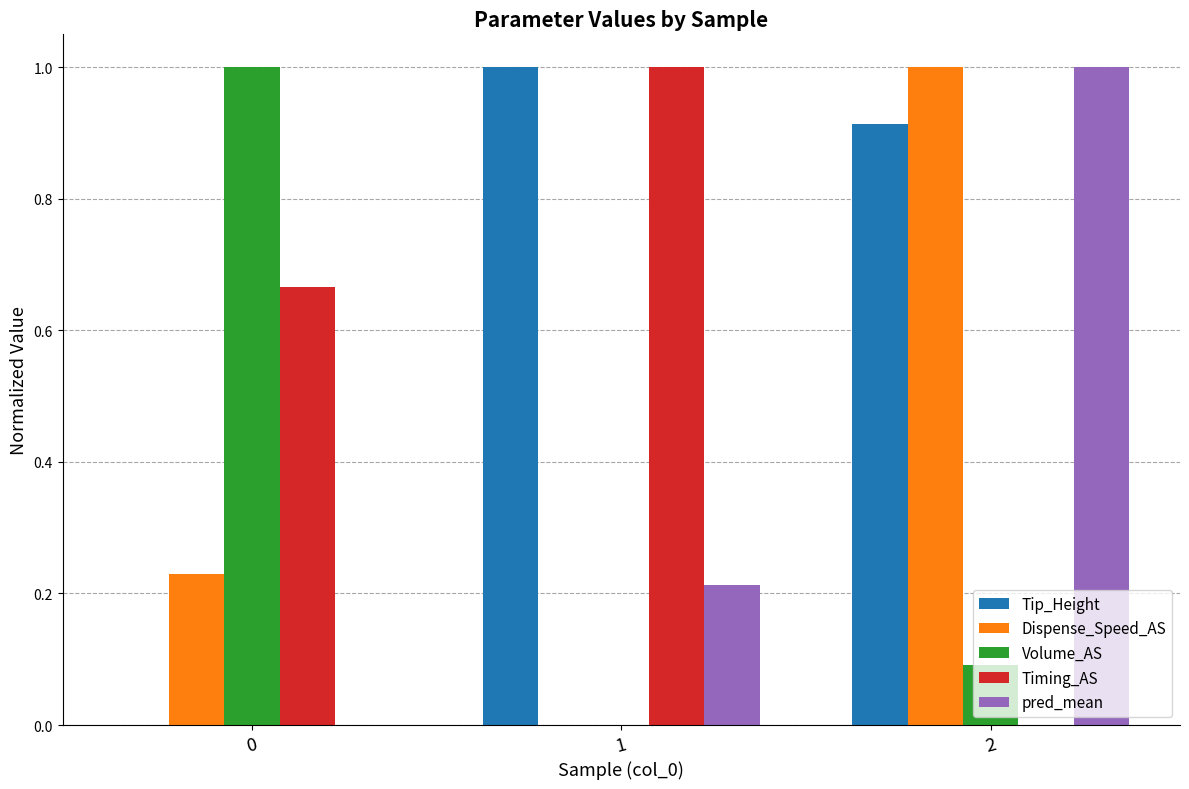

How many groups of bars are there?

3